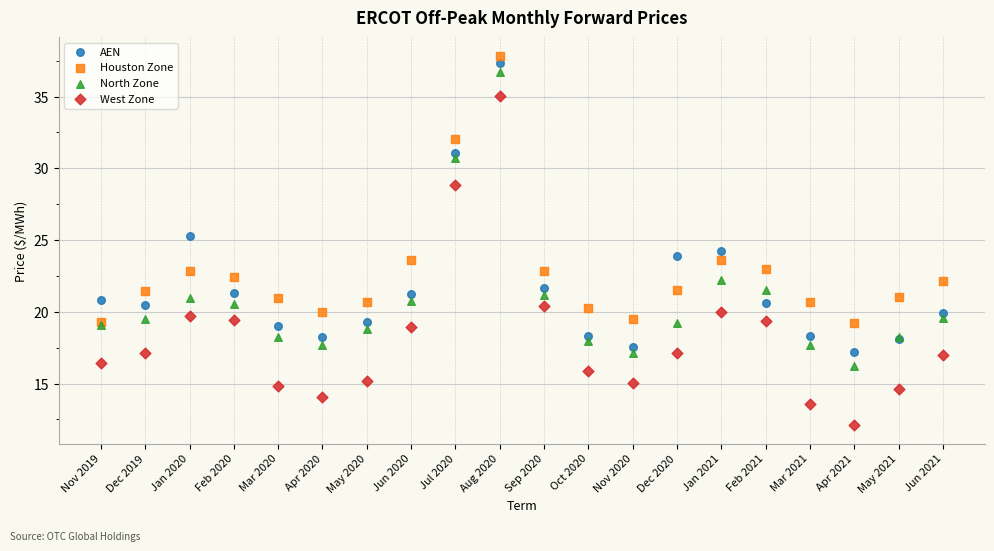

In the North Zone series, what Y value is closest to 26?

22.2